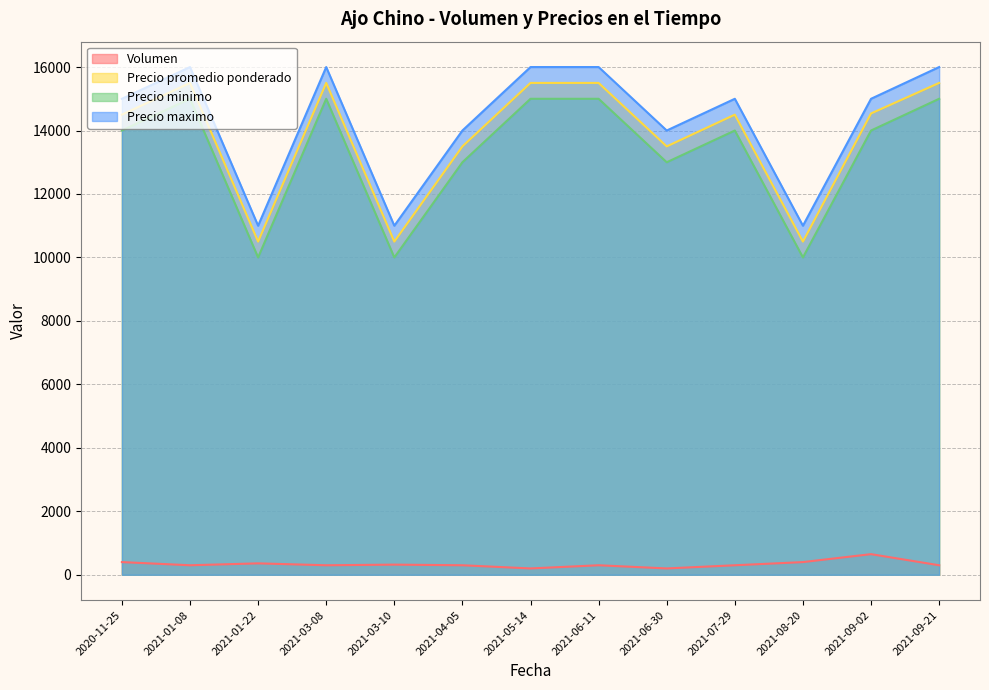

What is the label of the 3rd point from the right?

2021-08-20